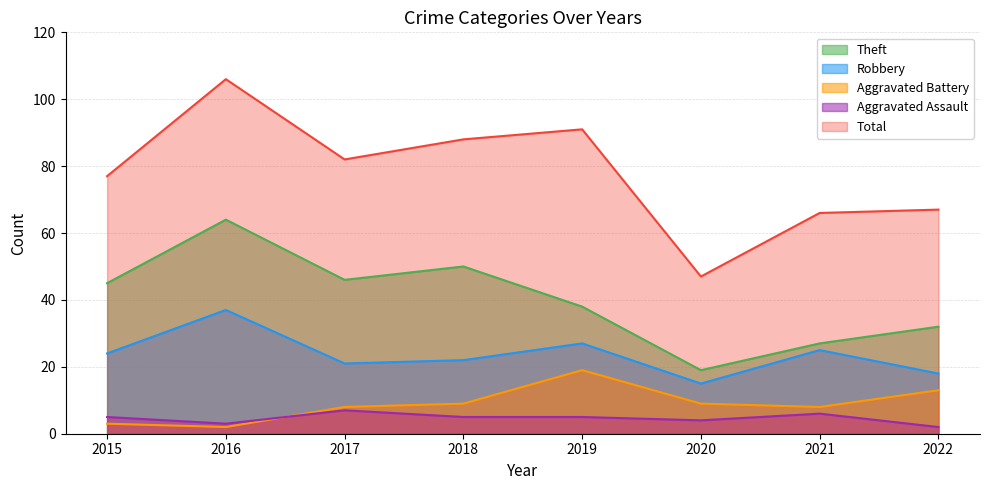

How many lines are shown in the chart?

5